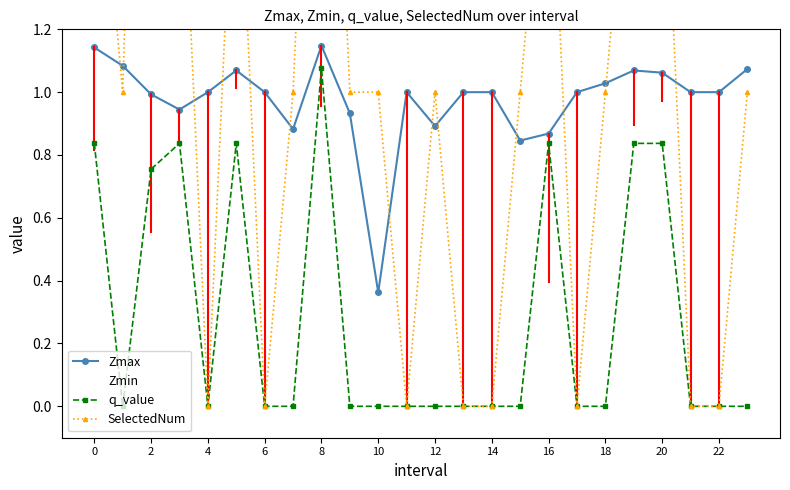

List the series in order of their overall mean, lowest first.

q_value, Zmin, Zmax, SelectedNum